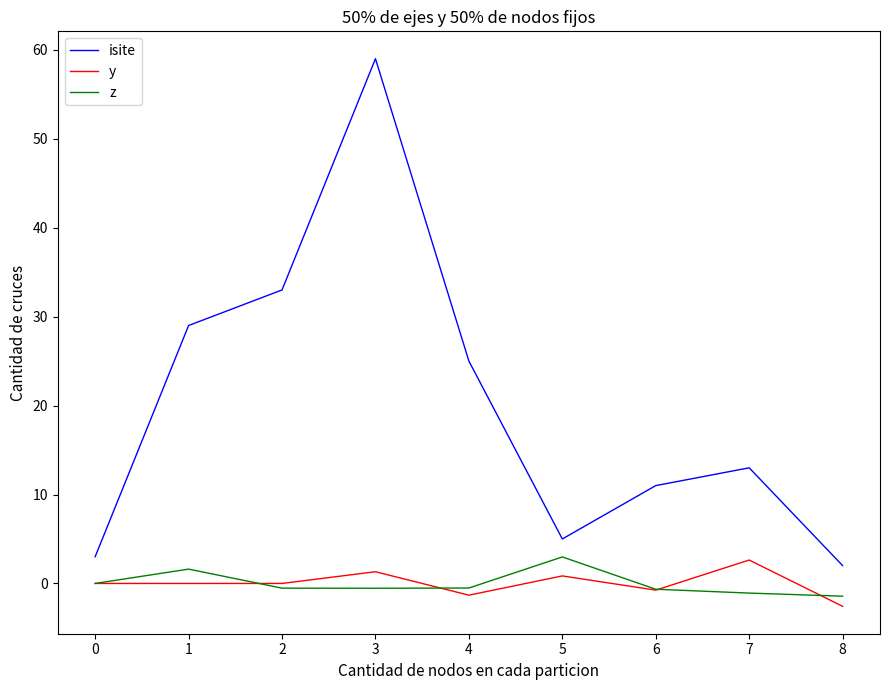

Which series has the largest total across all categories?

isite